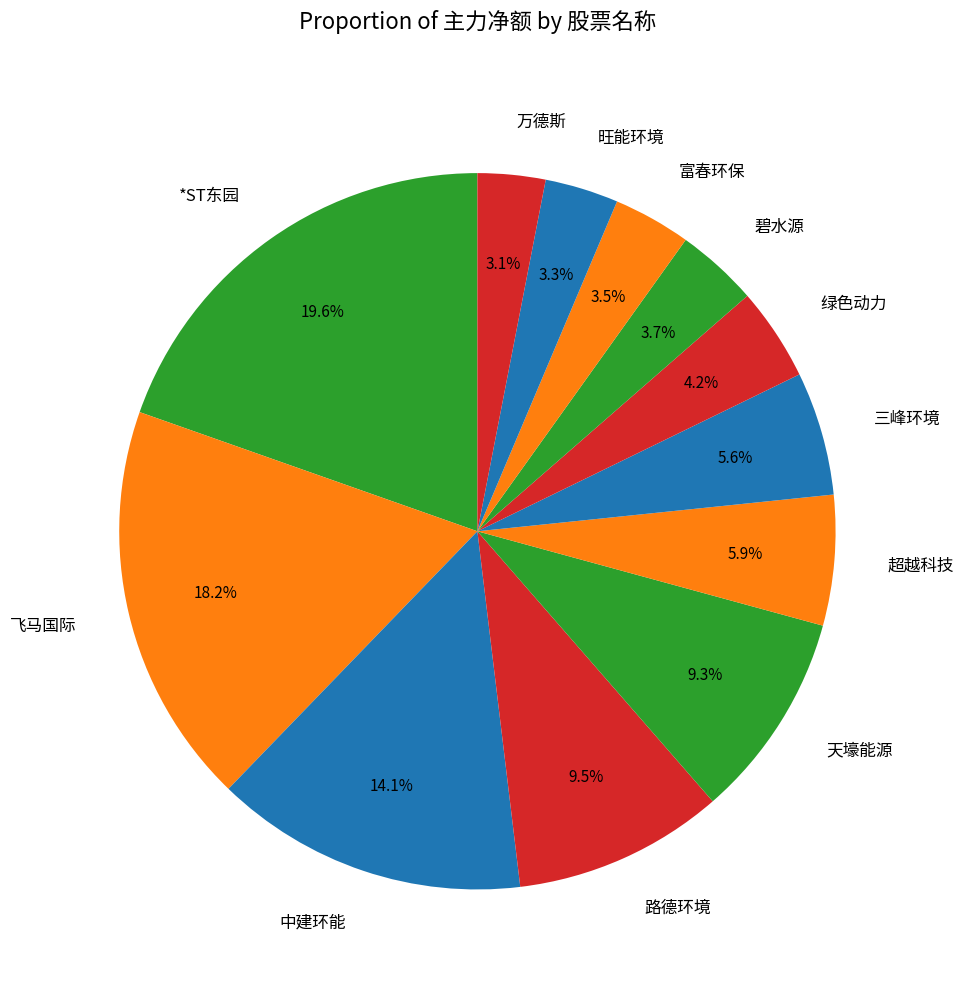

To the nearest percent, what is the combined percentage of 中建环能 and 三峰环境?

20%